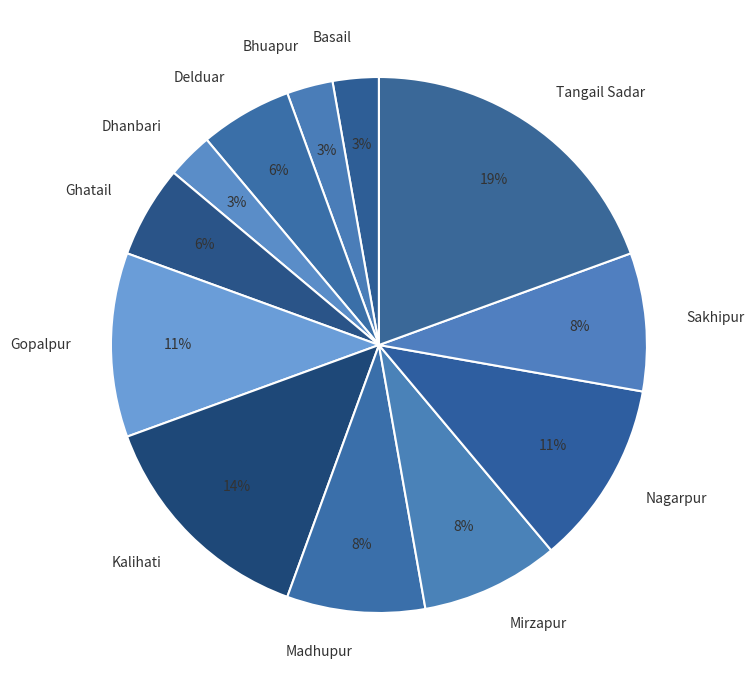

The Gopalpur slice represents 1% of the pie. True or false?

False